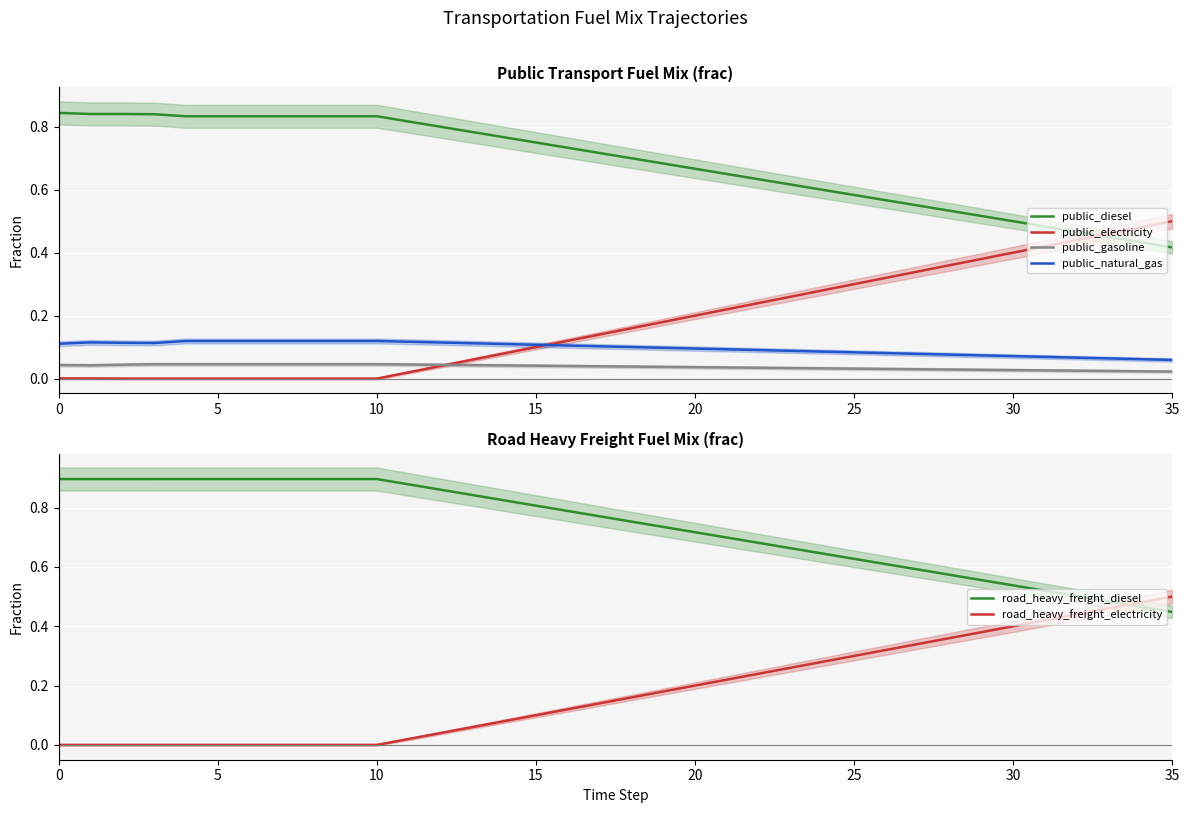

How many intersections are there between road_heavy_freight_electricity and road_heavy_freight_diesel?

1